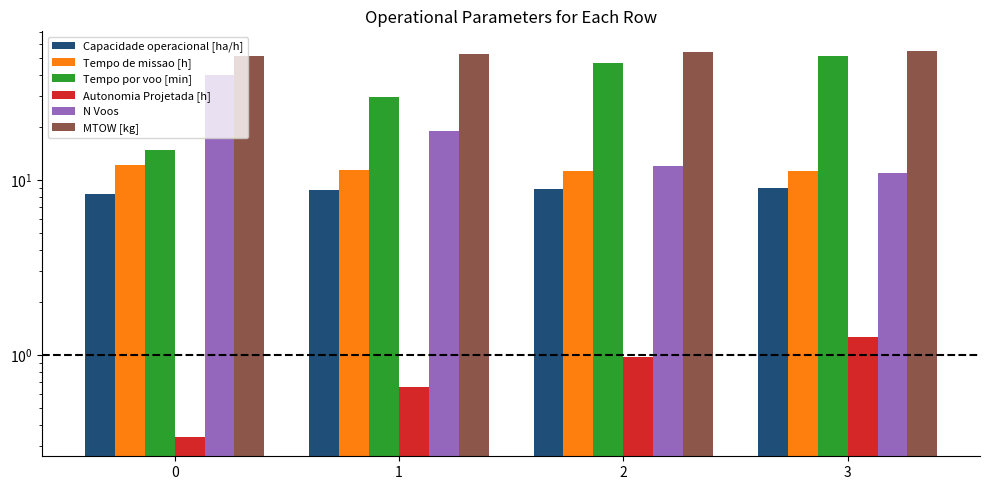

Is the value of MTOW [kg] at 0 greater than the value of Autonomia Projetada [h] at 3?

Yes